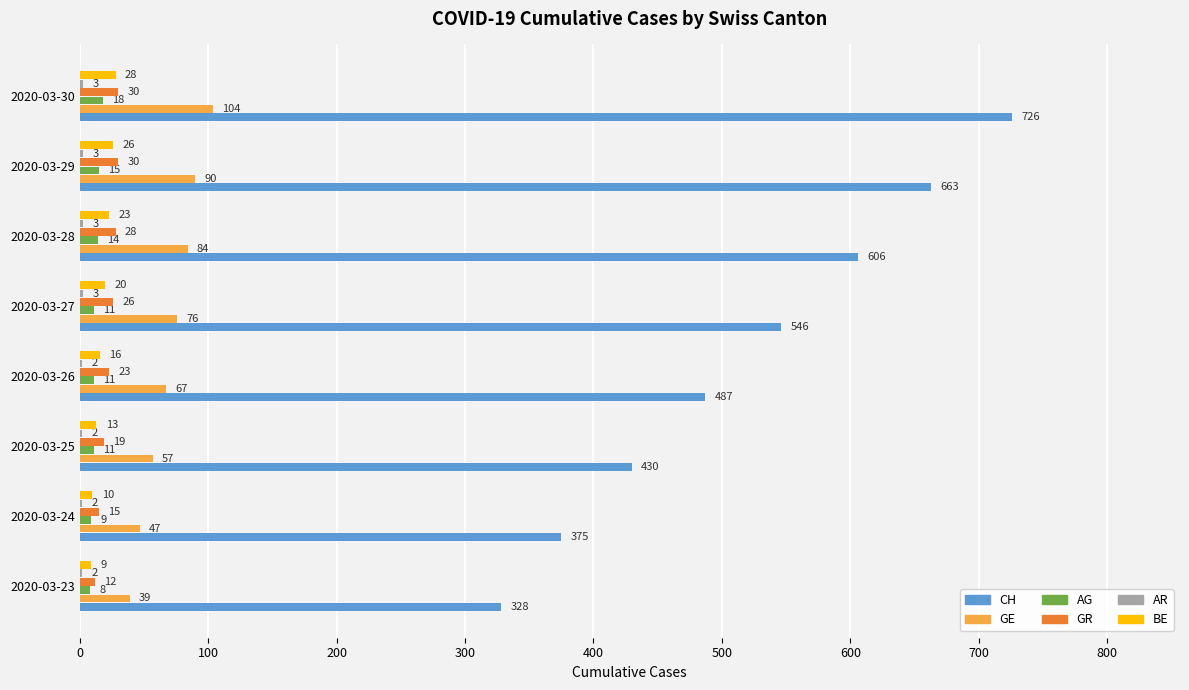

Read the GR value at 2020-03-26.

23